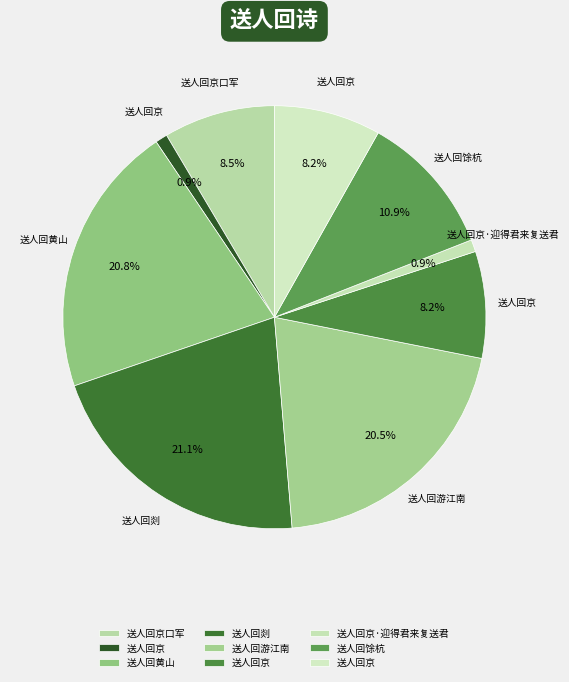

Rank the categories by value from lowest to highest.

送人回京, 送人回京·迎得君来复送君, 送人回京, 送人回京, 送人回京口军, 送人回馀杭, 送人回游江南, 送人回黄山, 送人回剡